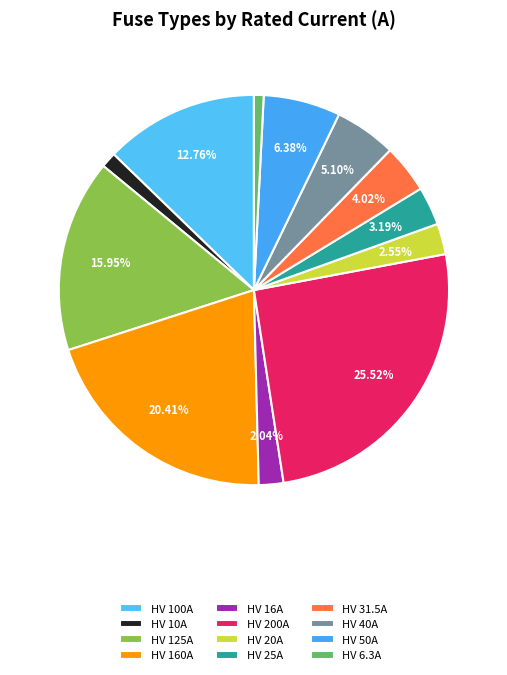

The HV 50A slice represents 6% of the pie. True or false?

True